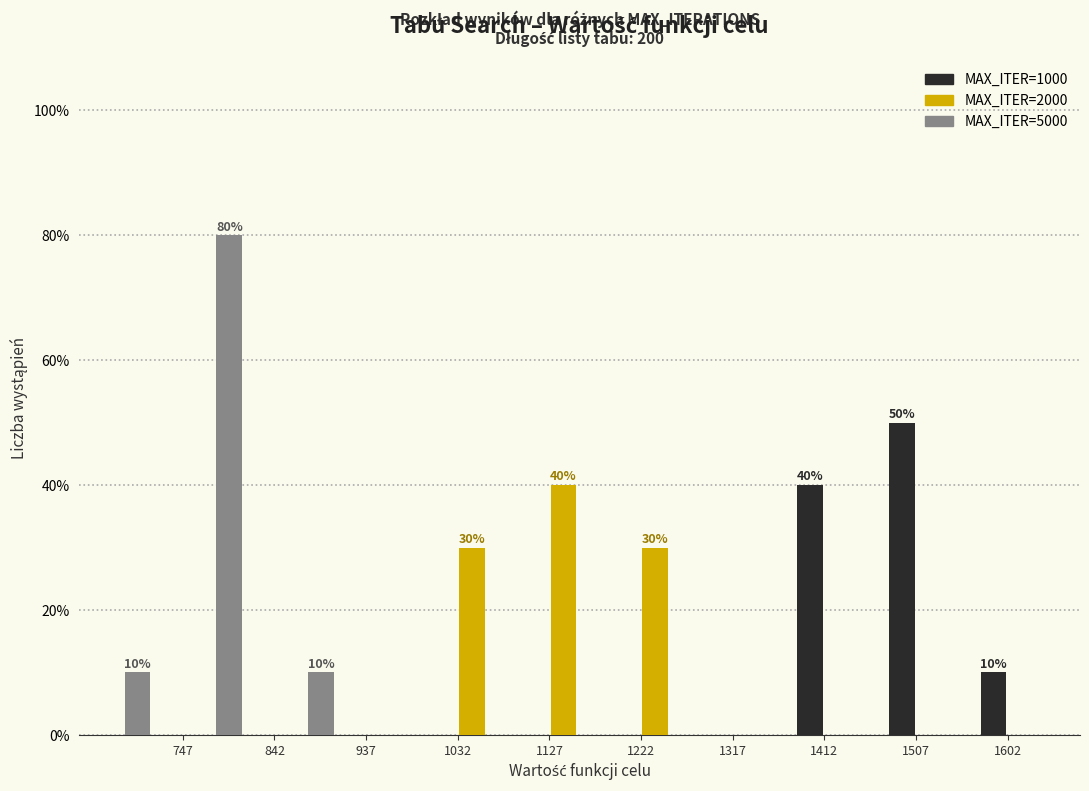

Reading left to right, transcribe all the data shown in this chart.

MAX_ITER=1000: 747=0	842=0	937=0	1032=0	1127=0	1222=0	1317=0	1412=40	1507=50	1602=10
MAX_ITER=2000: 747=0	842=0	937=0	1032=30	1127=40	1222=30	1317=0	1412=0	1507=0	1602=0
MAX_ITER=5000: 747=10	842=80	937=10	1032=0	1127=0	1222=0	1317=0	1412=0	1507=0	1602=0